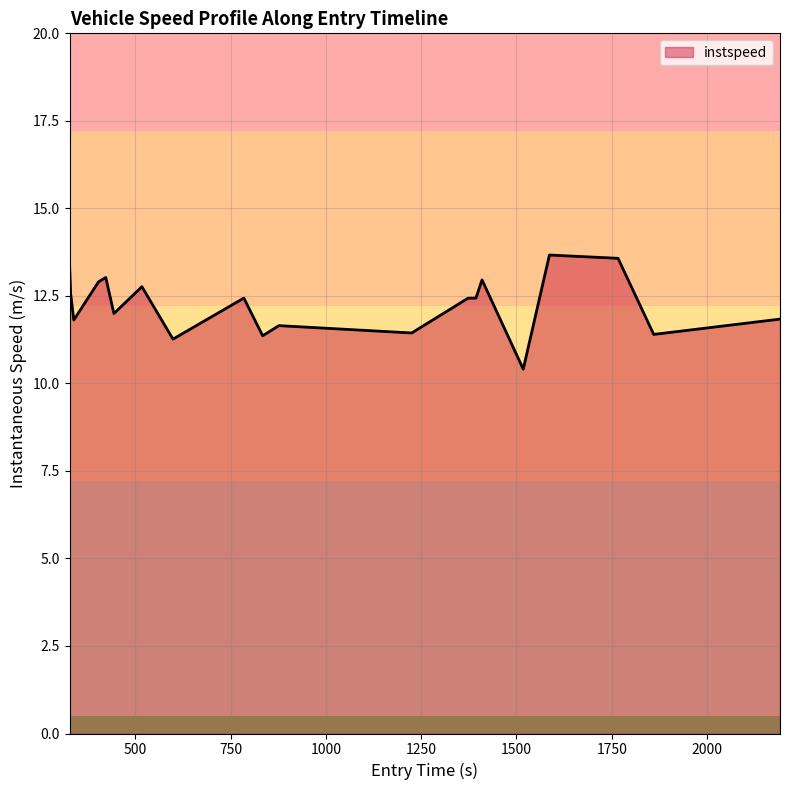

What is the minimum value shown in the chart?

10.4